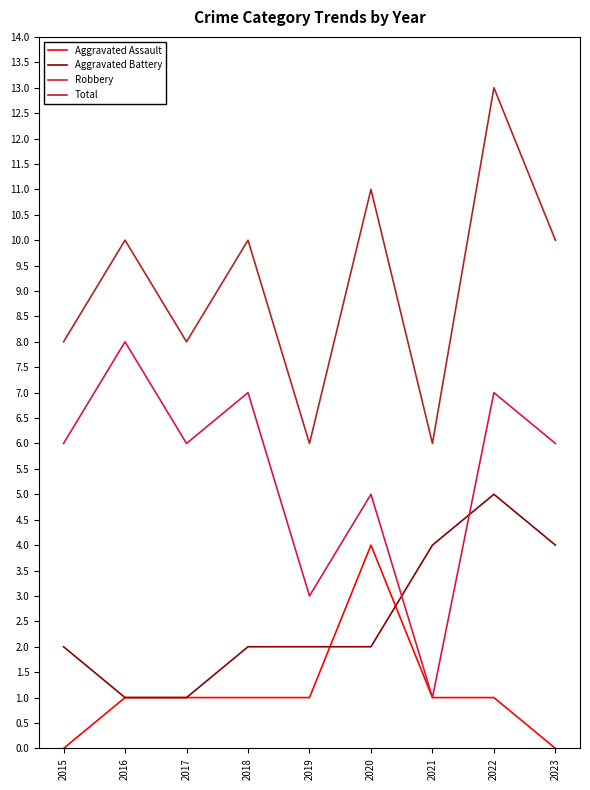

Reading left to right, extract all data points from this chart.

Aggravated Assault: 2015=0	2016=1	2017=1	2018=1	2019=1	2020=4	2021=1	2022=1	2023=0
Aggravated Battery: 2015=2	2016=1	2017=1	2018=2	2019=2	2020=2	2021=4	2022=5	2023=4
Robbery: 2015=6	2016=8	2017=6	2018=7	2019=3	2020=5	2021=1	2022=7	2023=6
Total: 2015=8	2016=10	2017=8	2018=10	2019=6	2020=11	2021=6	2022=13	2023=10